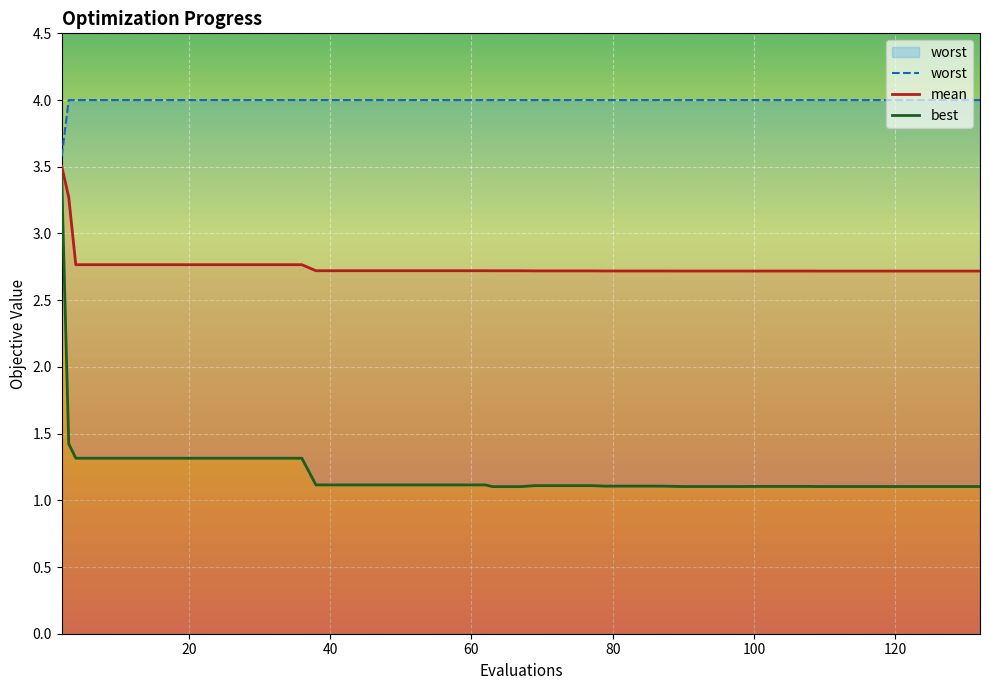

The mean series shows 2.8 at 20. True or false?

True